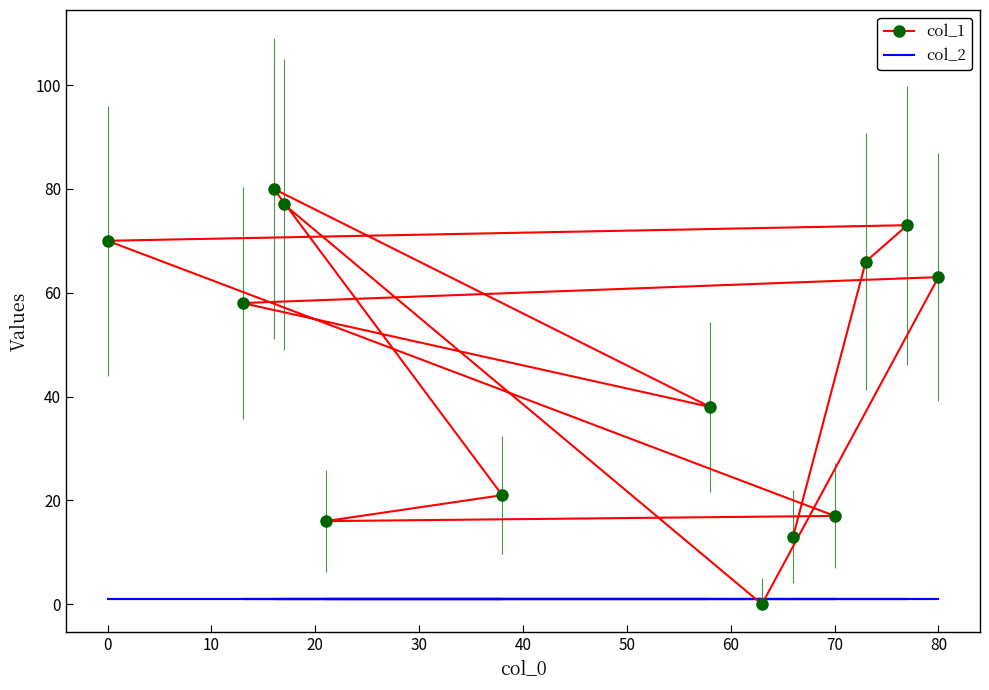

Which series has the largest total across all categories?

col_1